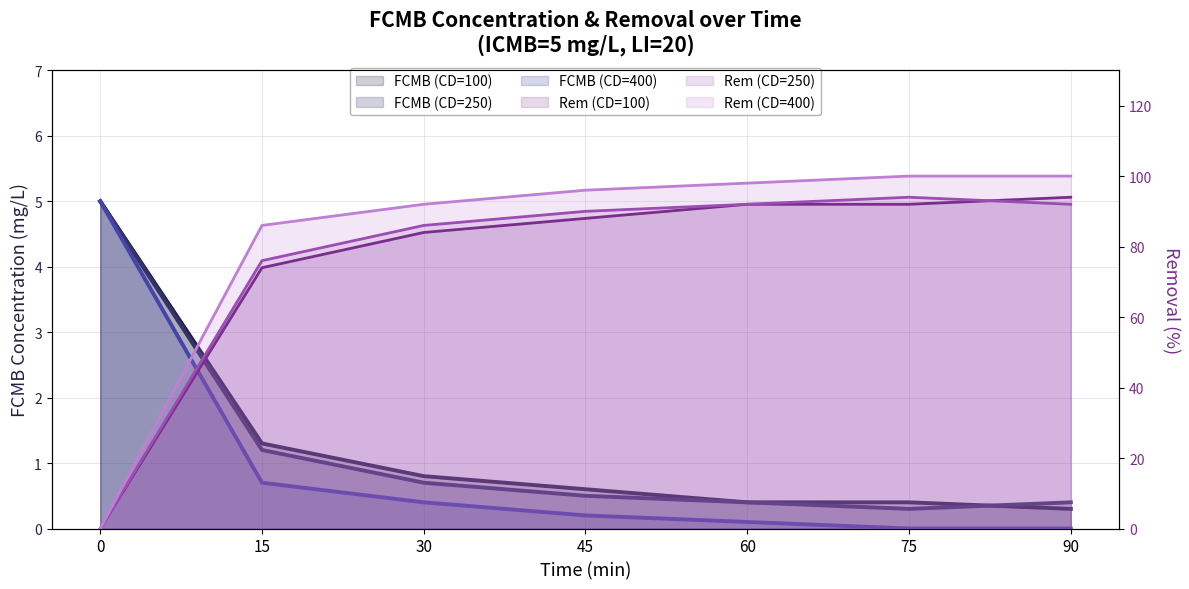

List the labels in order of FCMB (CD=100) value, smallest first.

90, 60, 75, 45, 30, 15, 0